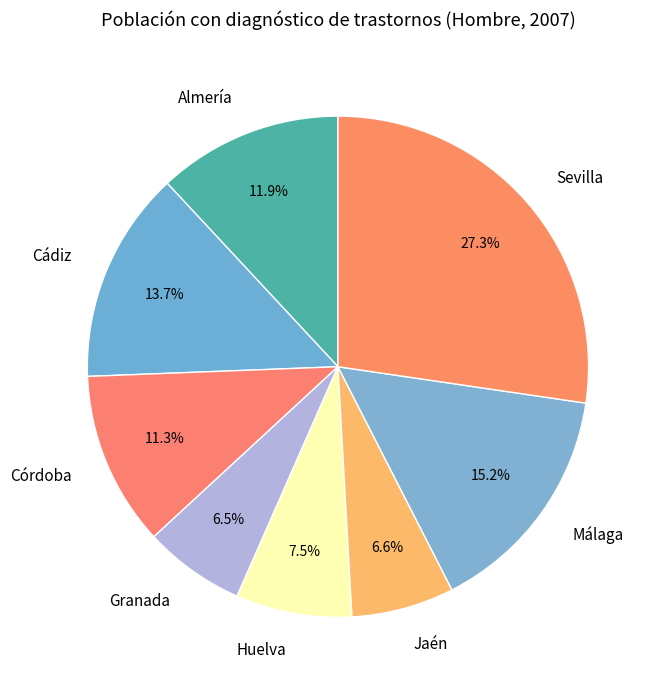

How many segments does this pie chart have?

8